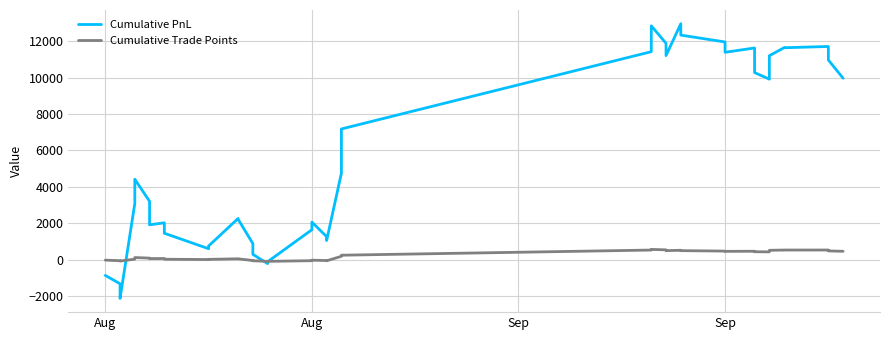

Reading left to right, transcribe all the data shown in this chart.

Cumulative PnL: -855.0	-1315.5	-2117.5	3097.5	4422.0	3210.0	1920.0	2032.5	1459.5	609.5	758.8	2268.8	2225.2	889.5	301.5	-208.5	-106.0	1651.5	2070.8	1270.8	1062.2	4757.5	7181.5	11422.8	12842.8	11880.8	11208.8	12956.8	12332.8	11955.5	11389.5	11625.5	10275.5	9915.5	11200.2	11641.2	11638.8	11708.8	10967.8	9965.2
Cumulative Trade Points: -17.1	-47.8	-67.8	36.5	124.8	94.5	68.7	70.9	32.7	15.7	25.7	55.9	53.0	-36.1	-50.8	-84.8	-82.8	-47.6	-19.7	-39.7	-53.6	192.8	253.4	536.1	571.6	547.6	502.8	524.6	503.8	478.7	464.6	470.4	443.4	436.2	521.9	536.6	536.6	538.0	488.6	468.5